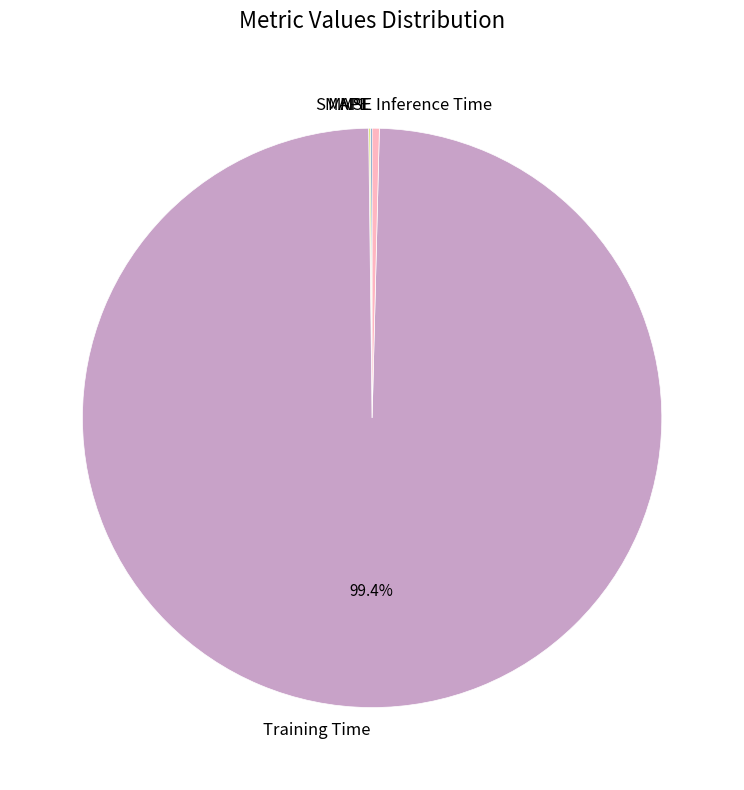

What percentage is the Training Time slice, to the nearest percent?

99%